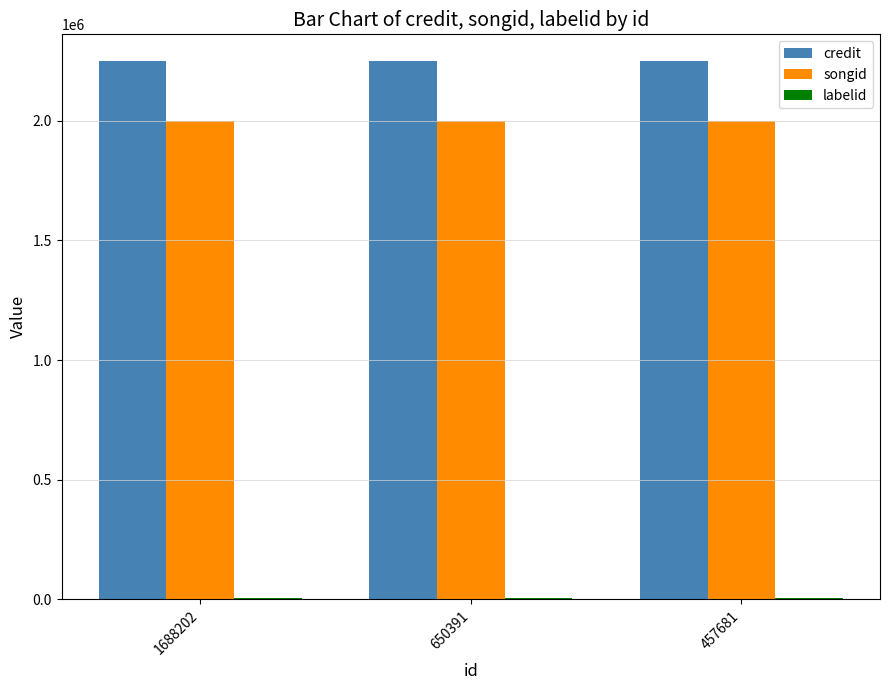

What is the total value across all series at 1688202?

4257509